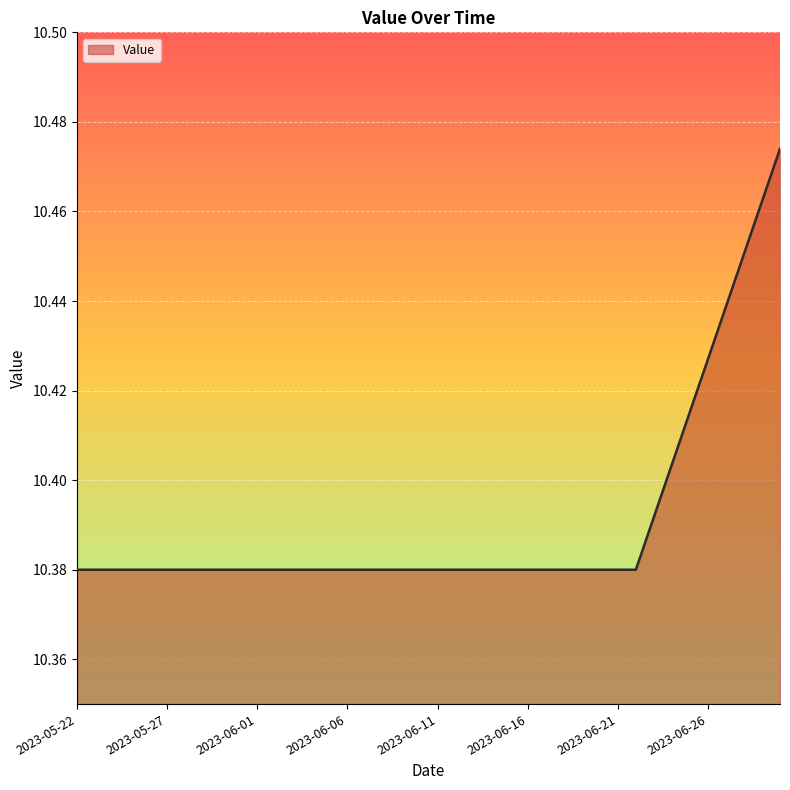

How many lines are shown in the chart?

1